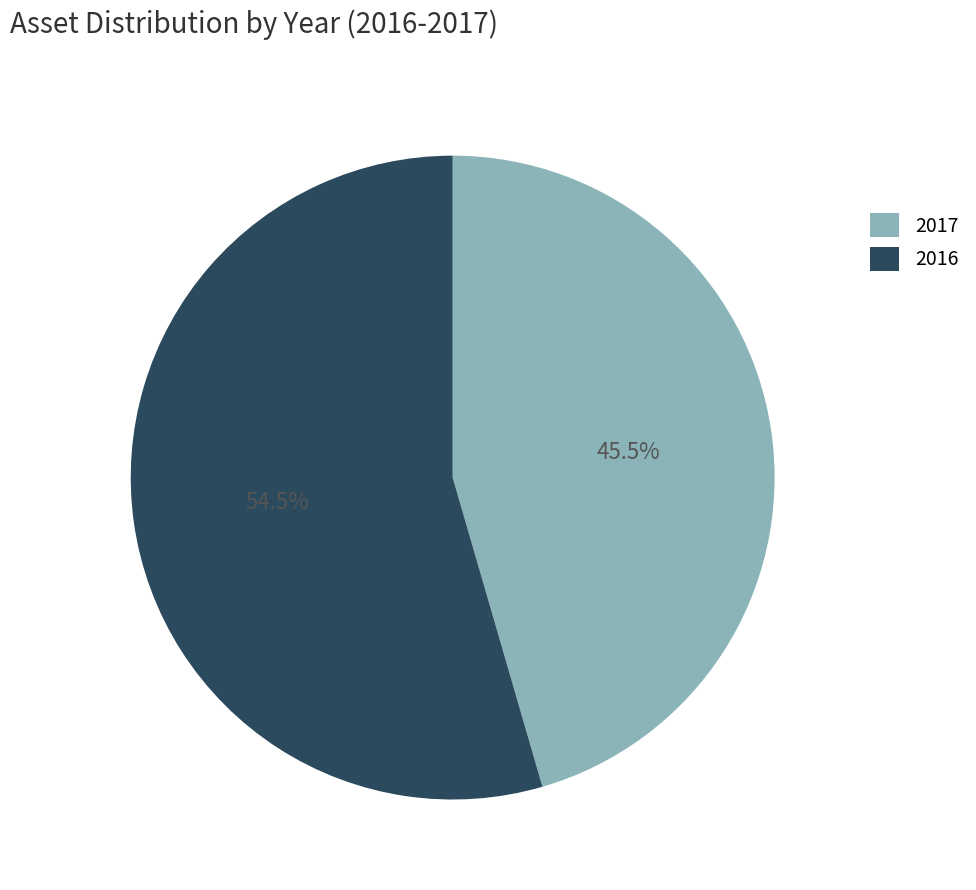

What percentage is NOT represented by 2017?

54.5%